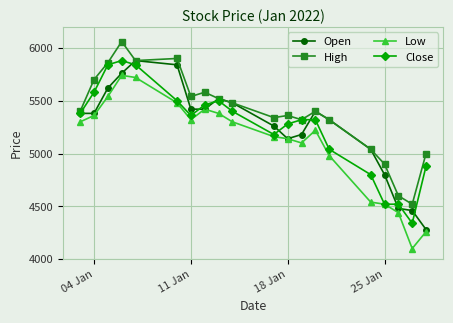

True or false: High and Low intersect in this chart.

False